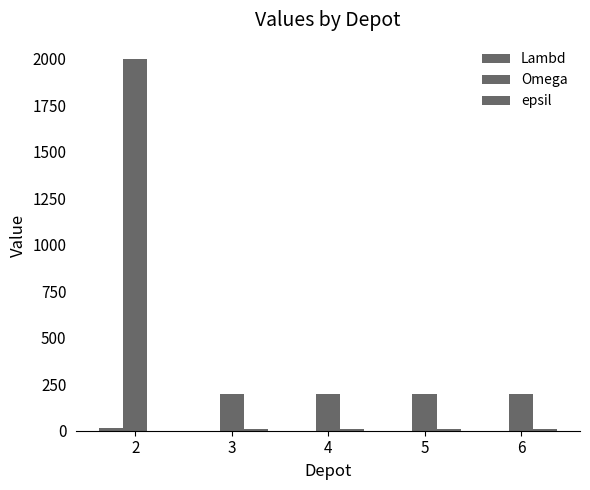

The value of epsil at 3 is 7. True or false?

True